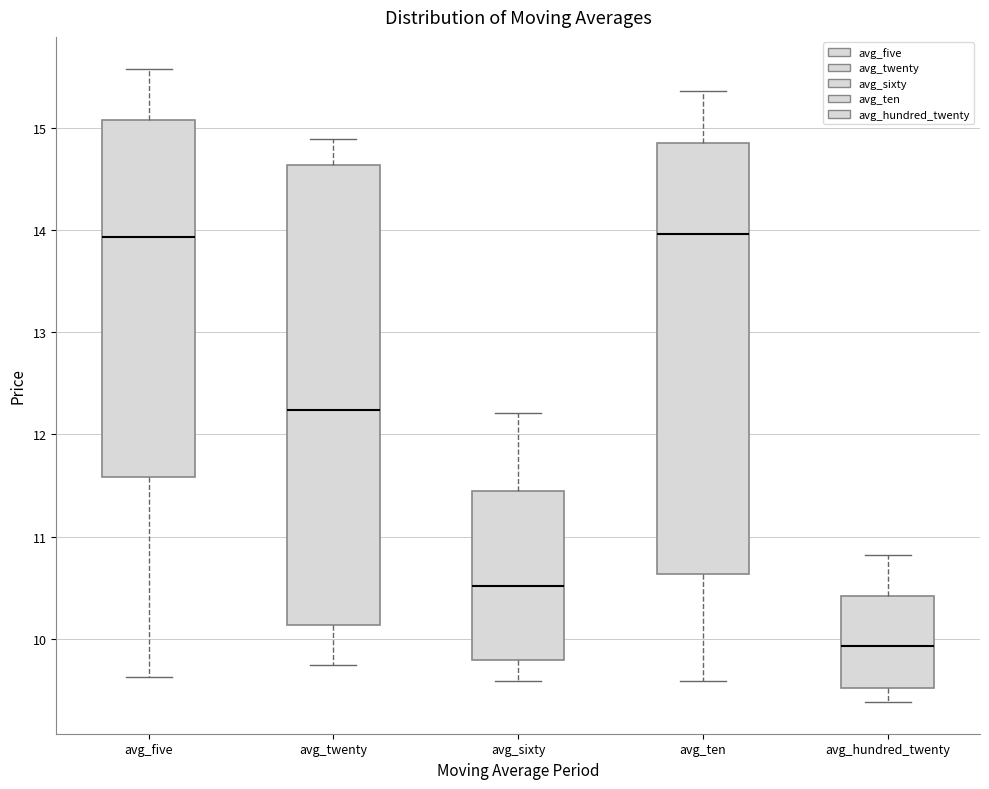

Where is the upper edge of the box for avg_sixty on the y-axis? The values are not printed on the chart, so give them approximately, as read against the axis.

11.4